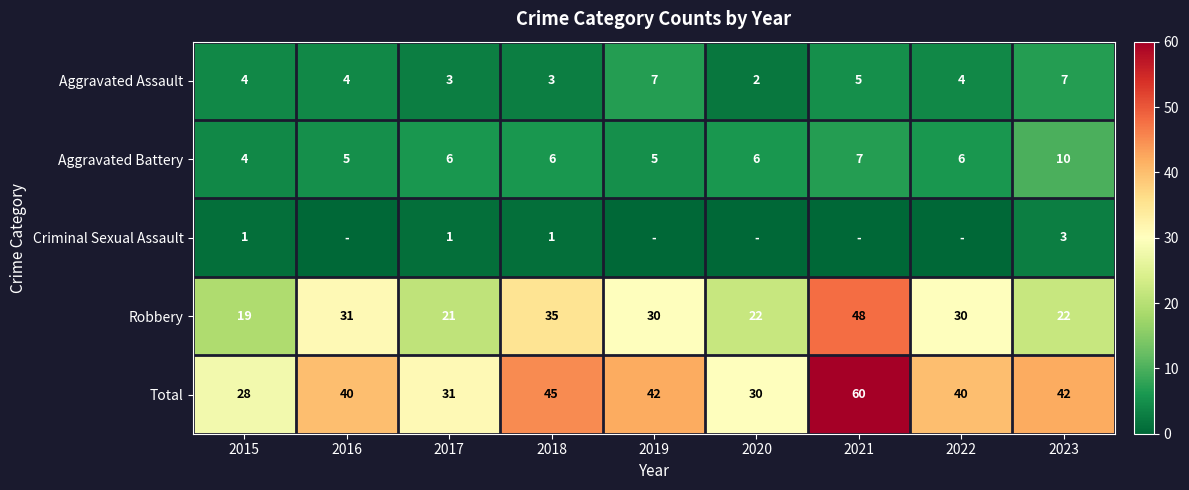

What is the average value of the Total series?

40